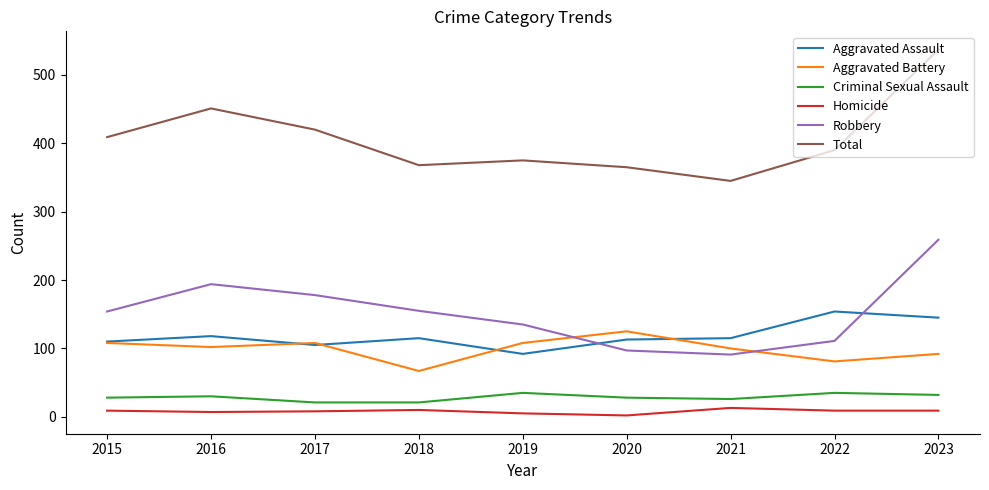

At which category is the sum across all series the highest?

2023